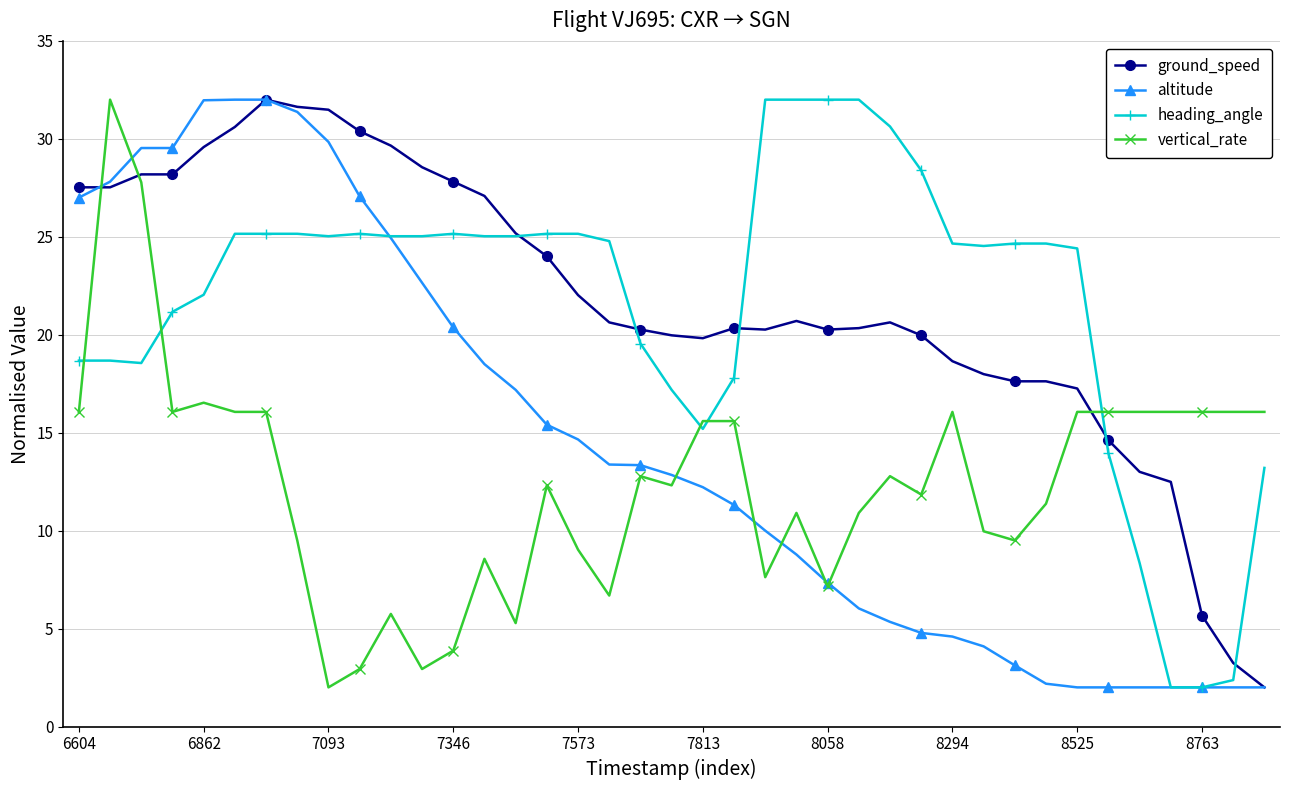

What are all the series names shown in the legend?

ground_speed, altitude, heading_angle, vertical_rate